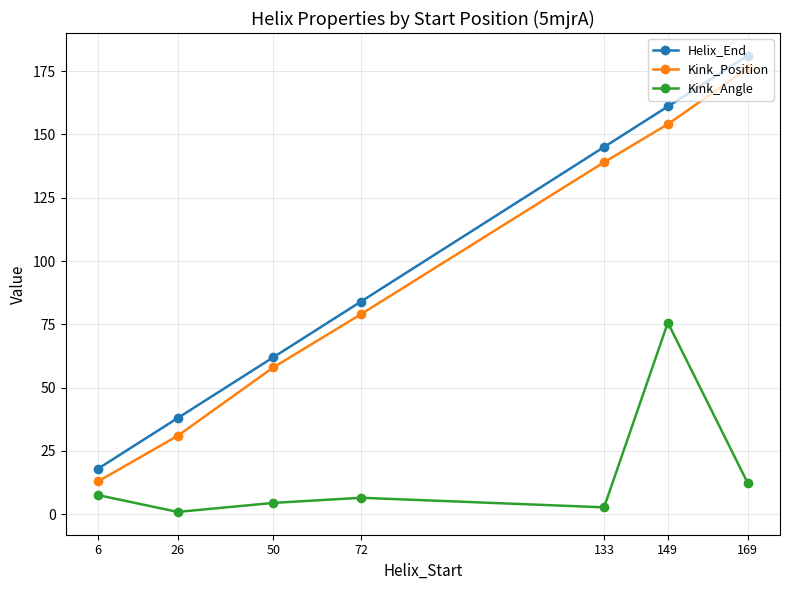

True or false: Helix_End and Kink_Angle intersect in this chart.

False